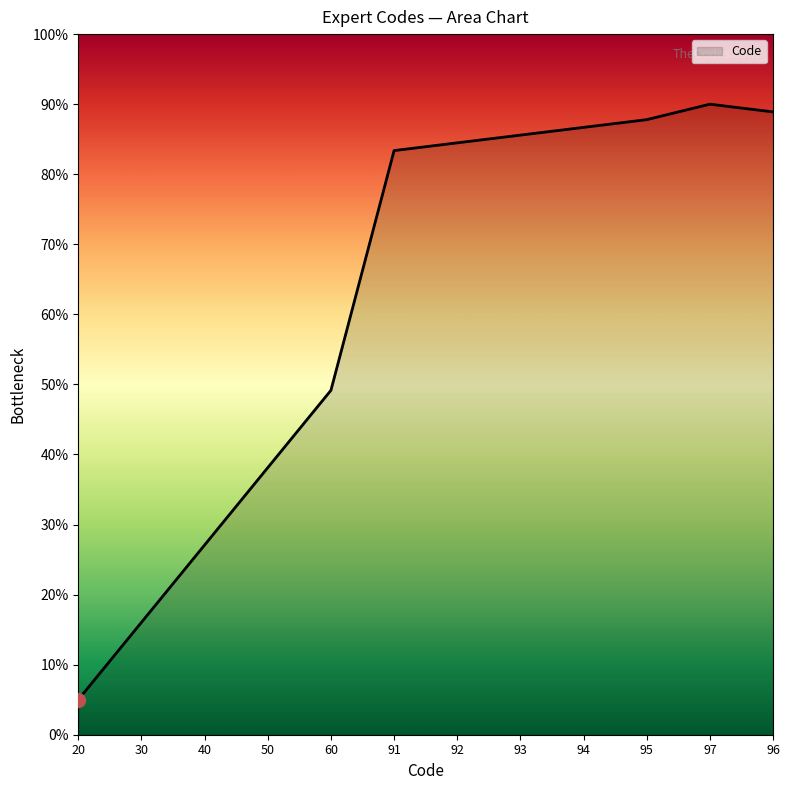

What is the maximum value shown in the chart?

90.0